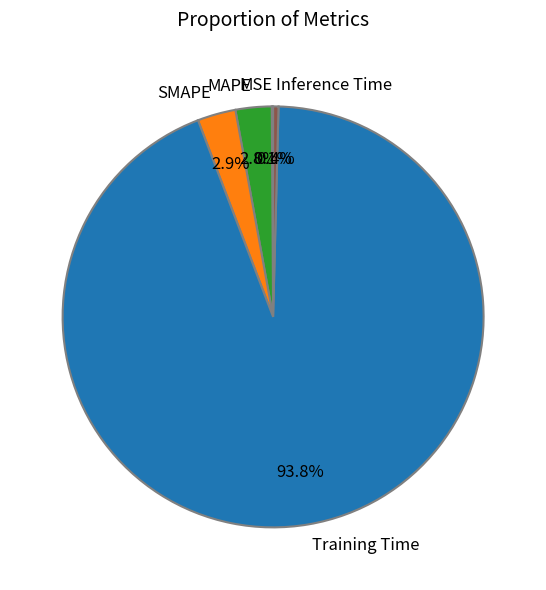

How much of the chart is everything except SMAPE?

97.1%